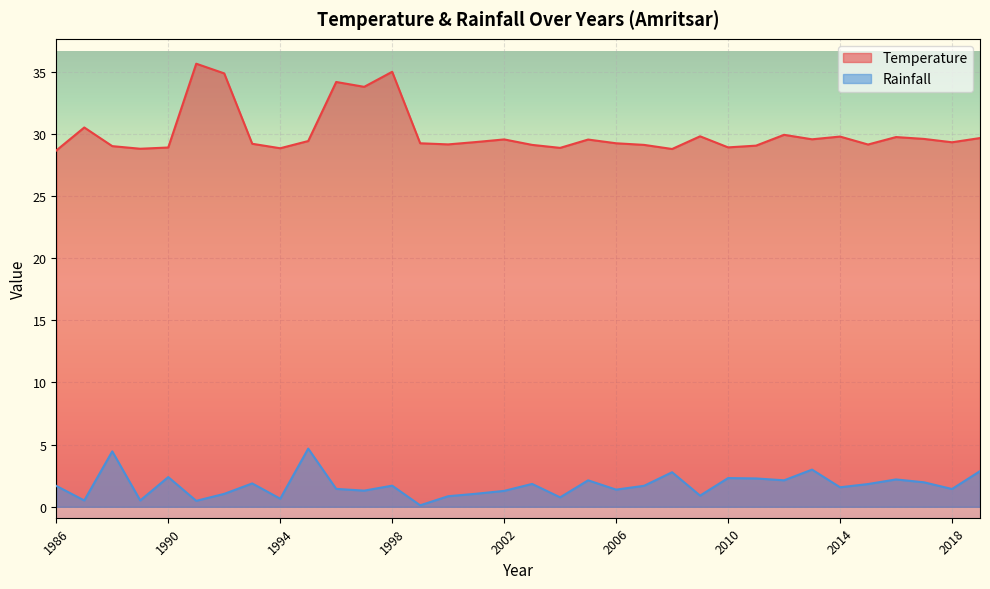

Is it true that Rainfall equals 2.0 at 1997?

False